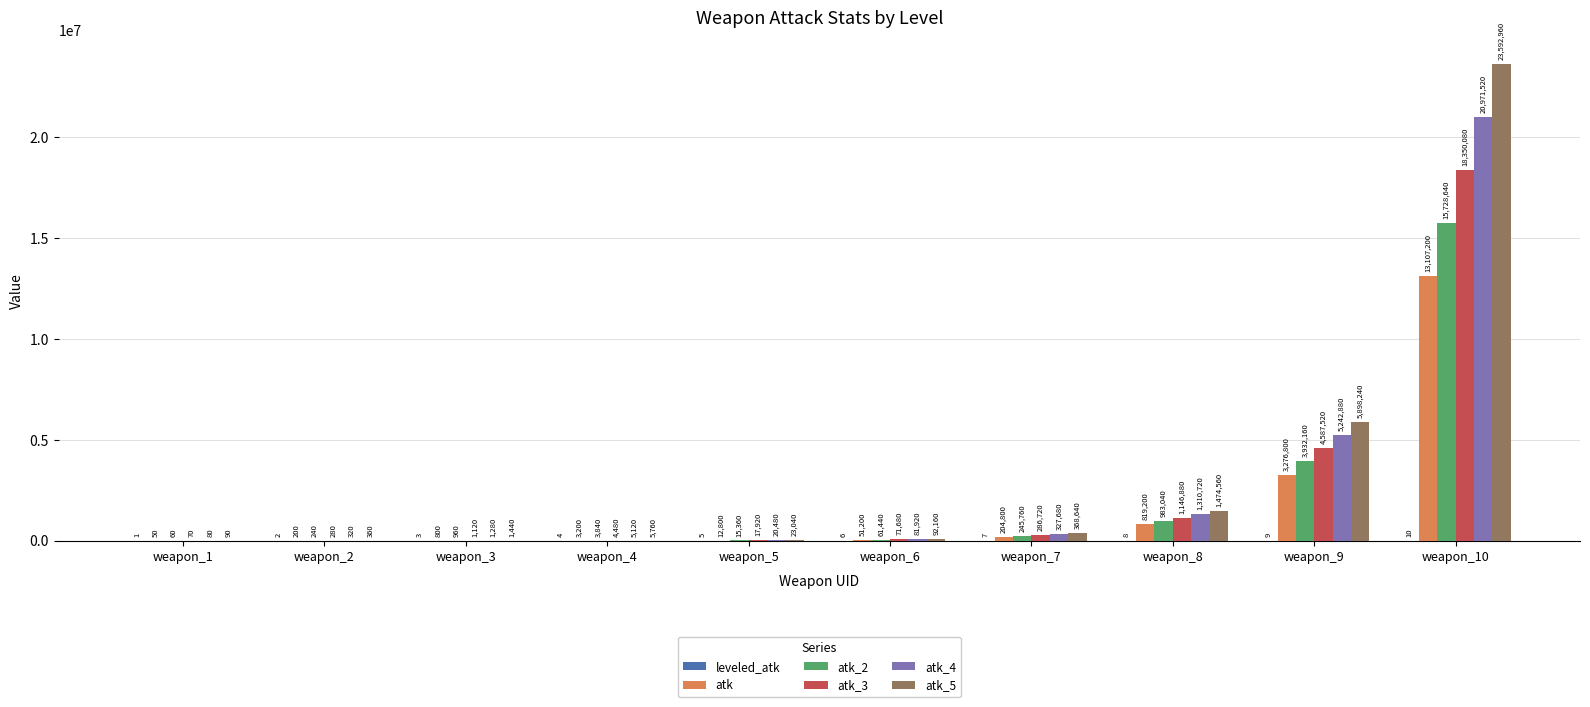

True or false: atk_4 has a value of 5242880 at weapon_9.

True